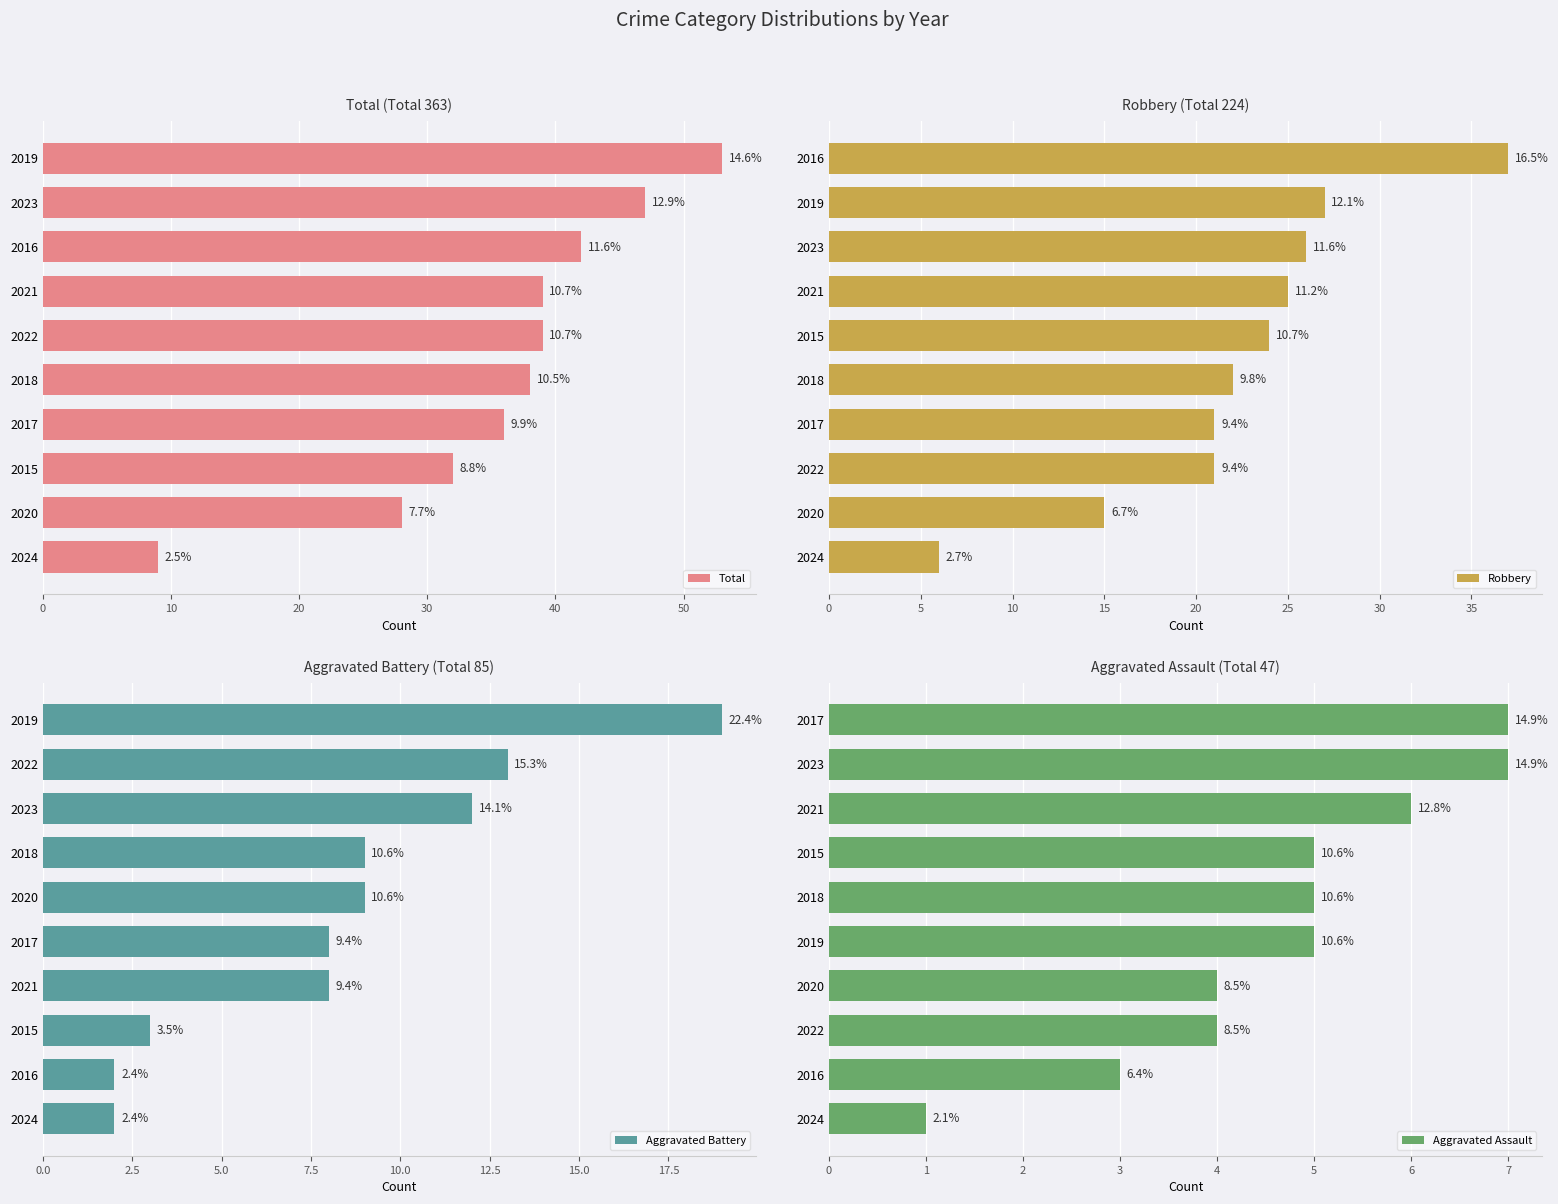

Reading left to right, extract all data points from this chart.

Total: 53	47	42	39	39	38	36	32	28	9
Robbery: 37	27	26	25	24	22	21	21	15	6
Aggravated Battery: 19	13	12	9	9	8	8	3	2	2
Aggravated Assault: 7	7	6	5	5	5	4	4	3	1